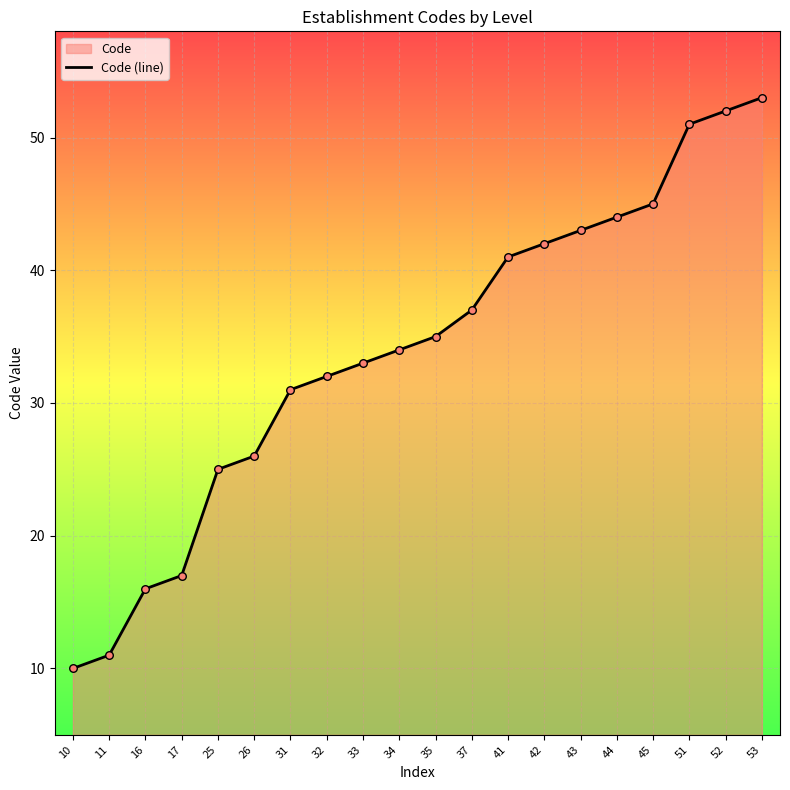

What is the change in value from 10 to 42?

+32